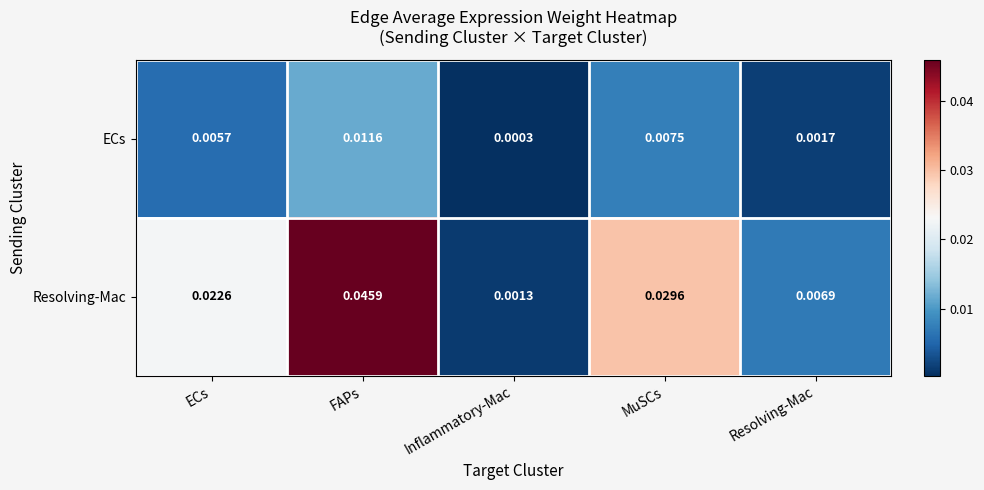

Count the number of data series in this chart.

2